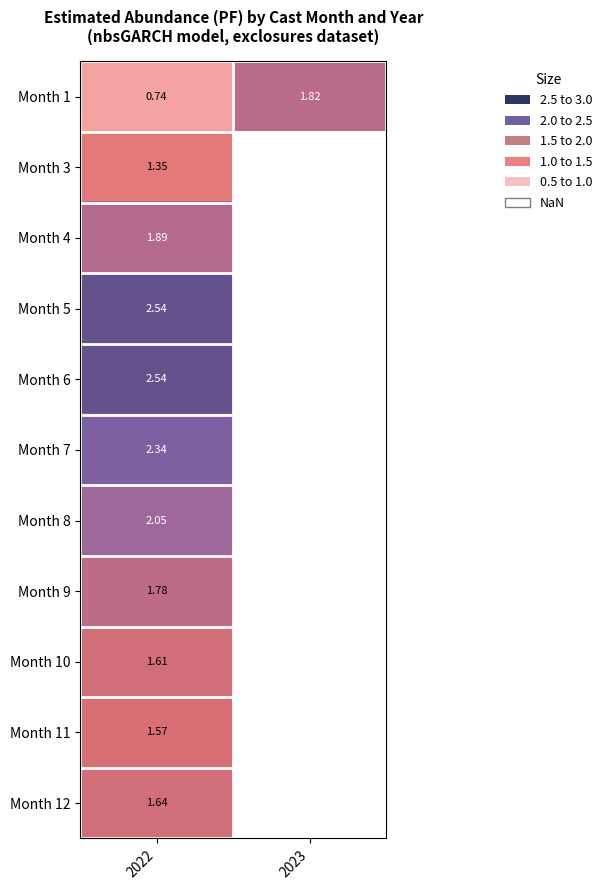

At 2022, list the series in order from smallest to largest.

Month 1, Month 3, Month 11, Month 10, Month 12, Month 9, Month 4, Month 8, Month 7, Month 6, Month 5